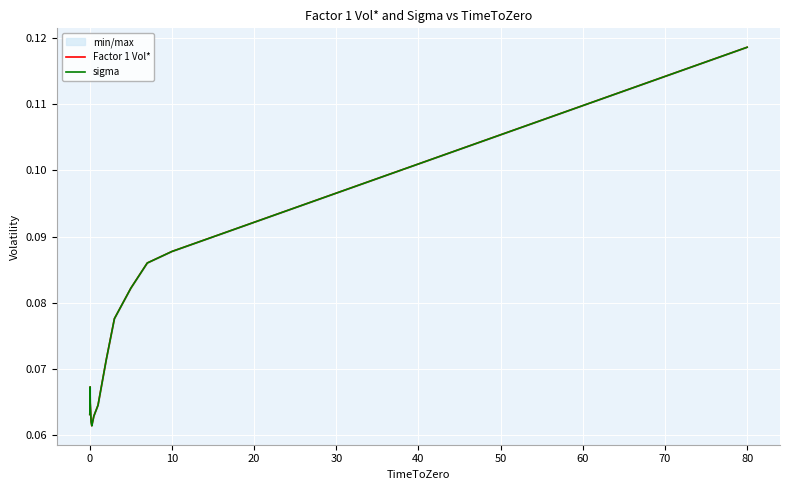

Reading right to left, what are all the values shown in this chart?

Factor 1 Vol*: 0.1	0.1	0.1	0.1	0.1	0.1	0.1	0.1	0.1	0.1	0.1	0.1	0.1	0.1
sigma: 0.1	0.1	0.1	0.1	0.1	0.1	0.1	0.1	0.1	0.1	0.1	0.1	0.1	0.1